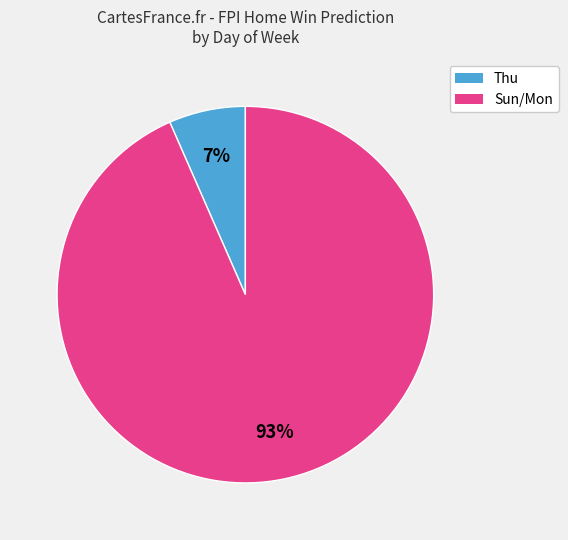

Is there any slice that represents more than half of the pie?

Yes